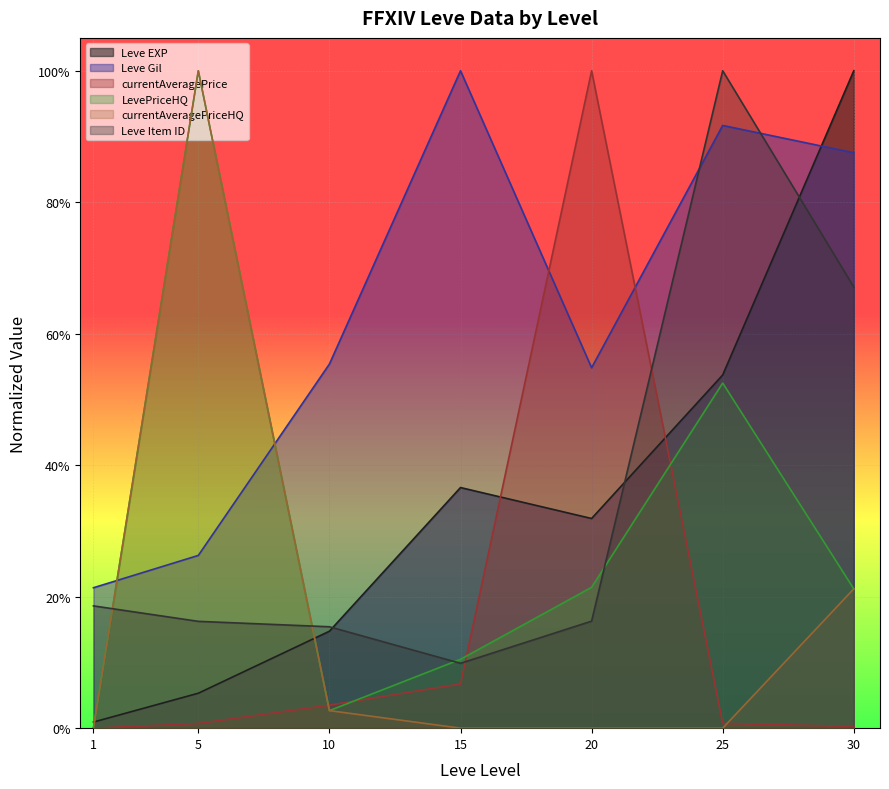

Rank the series by their maximum value, from lowest to highest.

Leve EXP, Leve Gil, currentAveragePrice, LevePriceHQ, currentAveragePriceHQ, Leve Item ID